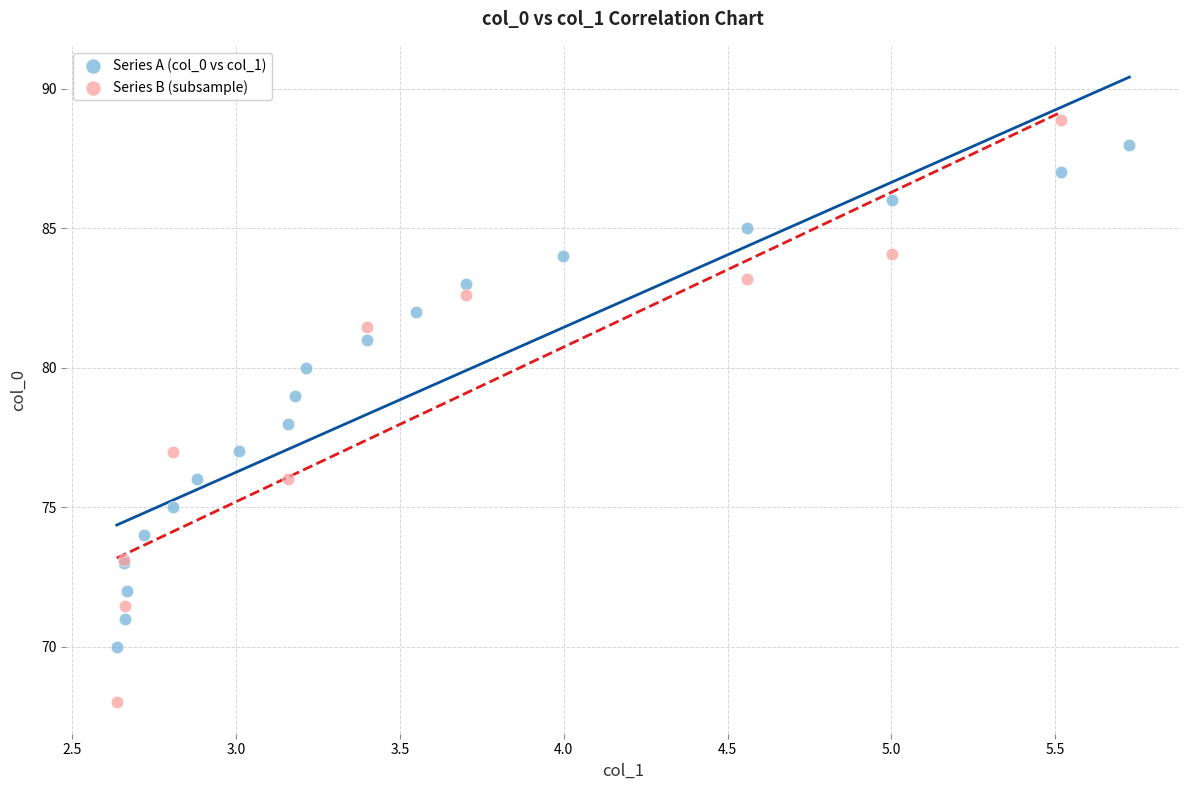

Which series reaches the minimum Y coordinate?

Series B (subsample)